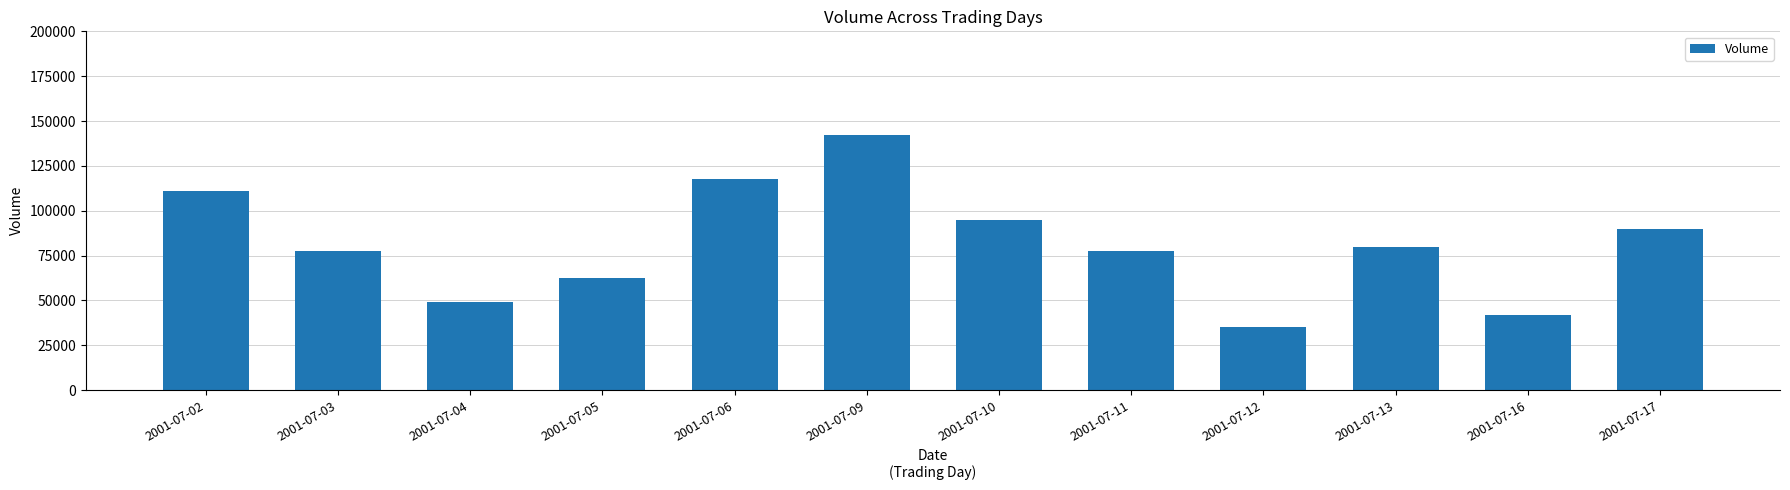

What is the value of the 4th bar from the left?

62700